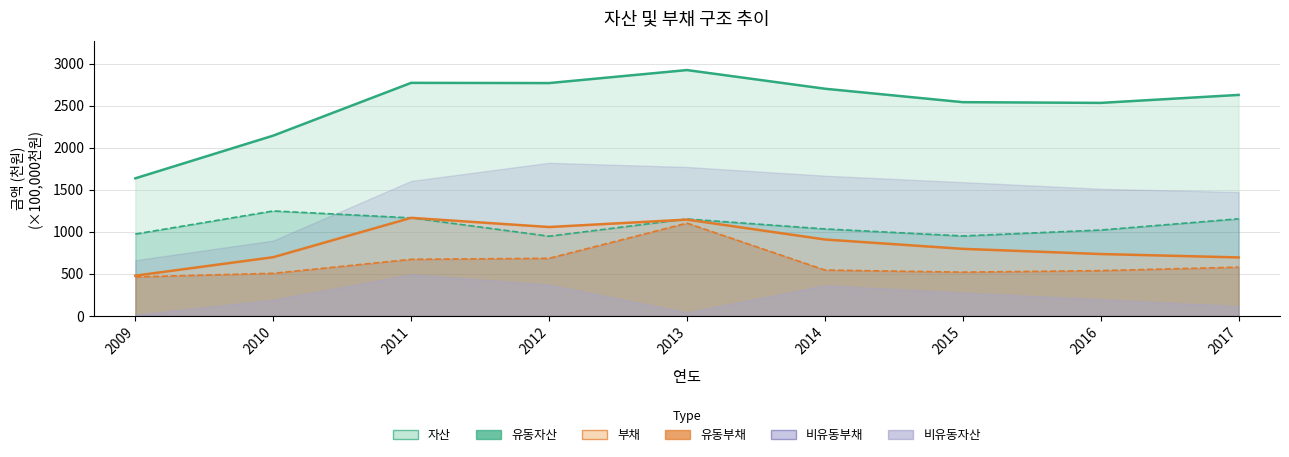

What value does the 유동부채 series have at 2013?

1103.5